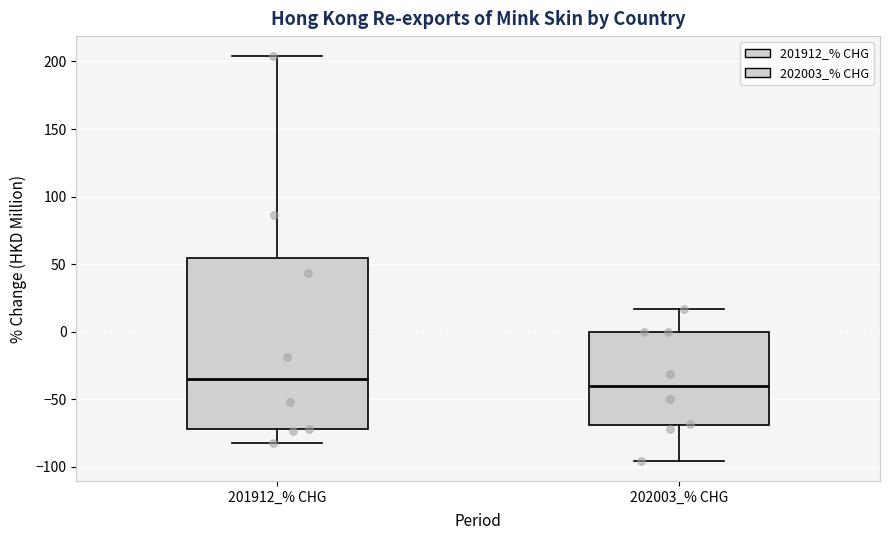

Comparing the boxes themselves (not the whiskers), which one is the tallest?

201912_% CHG